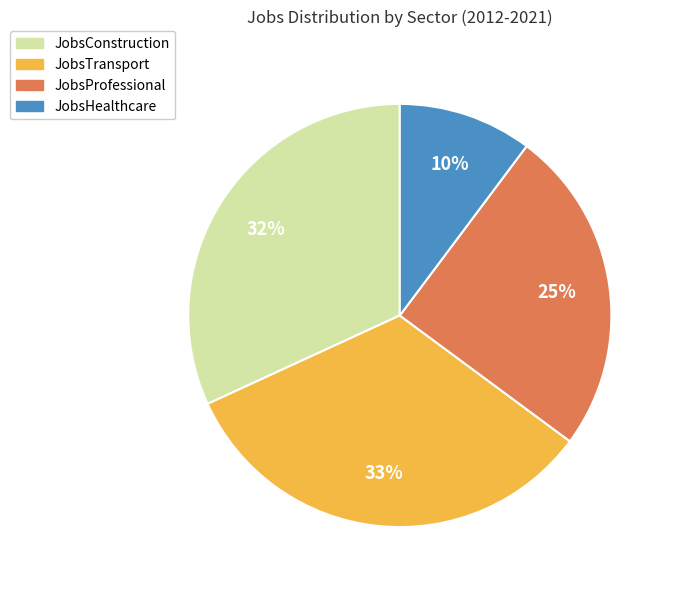

To the nearest percent, what is the difference between the largest and smallest slice percentages?

23%